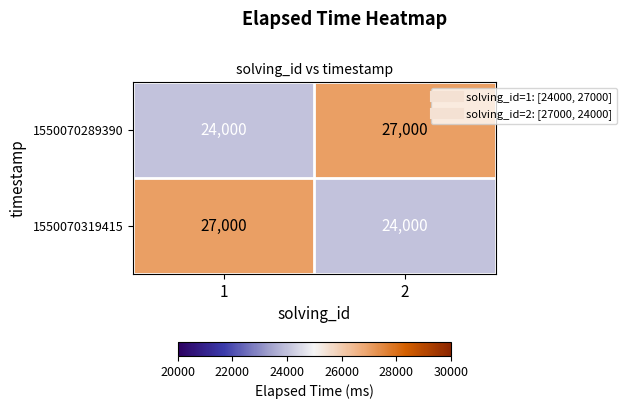

True or false: 1550070289390 has a value of 42804 at 1.

False